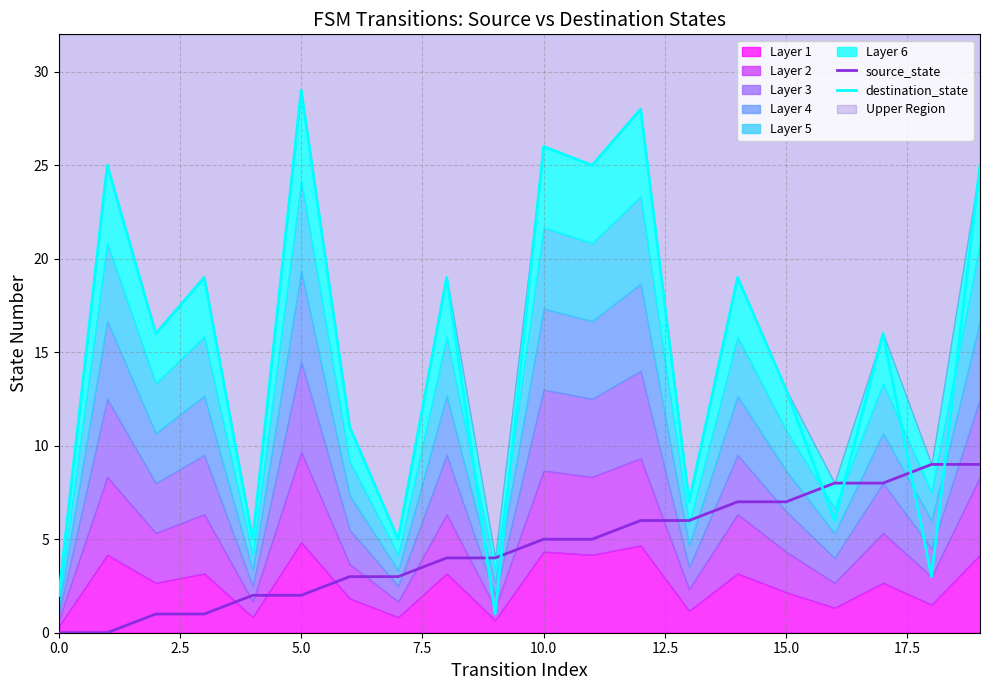

What is the greatest value displayed?

29